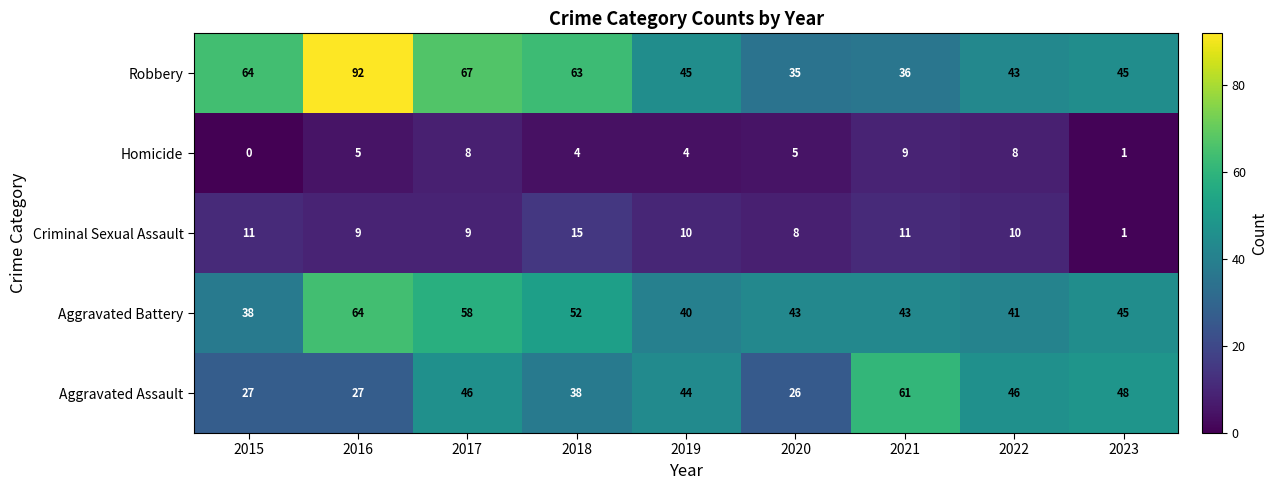

How many distinct data groups are displayed?

5